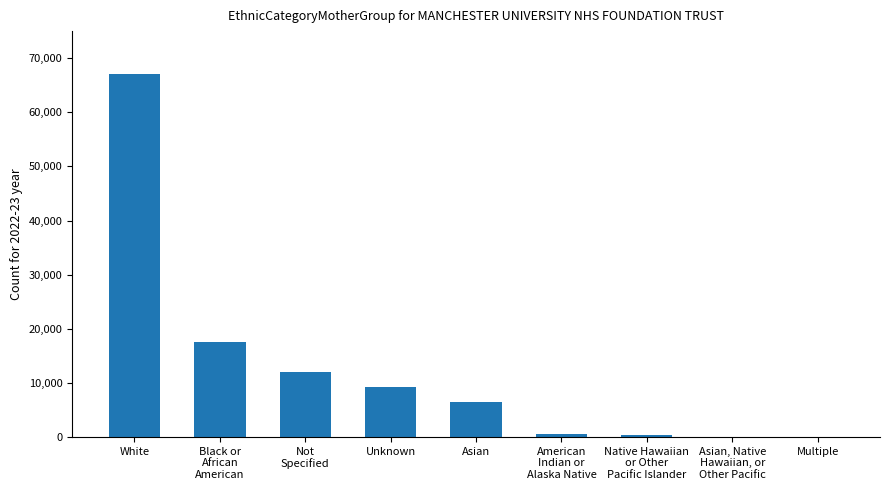

What is the maximum value shown in the chart?

67018